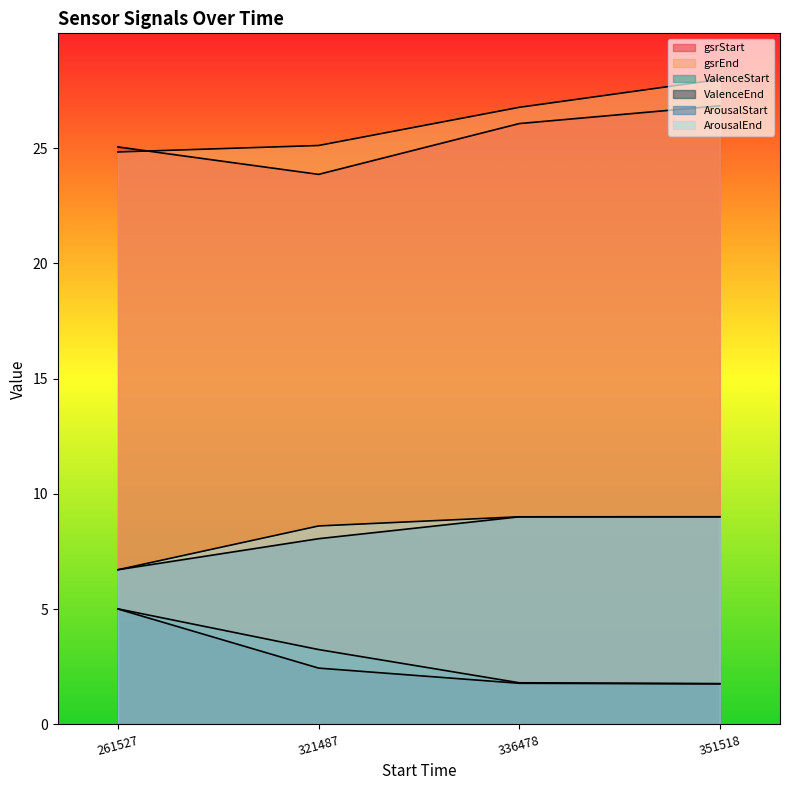

Does the chart have visible grid lines?

No